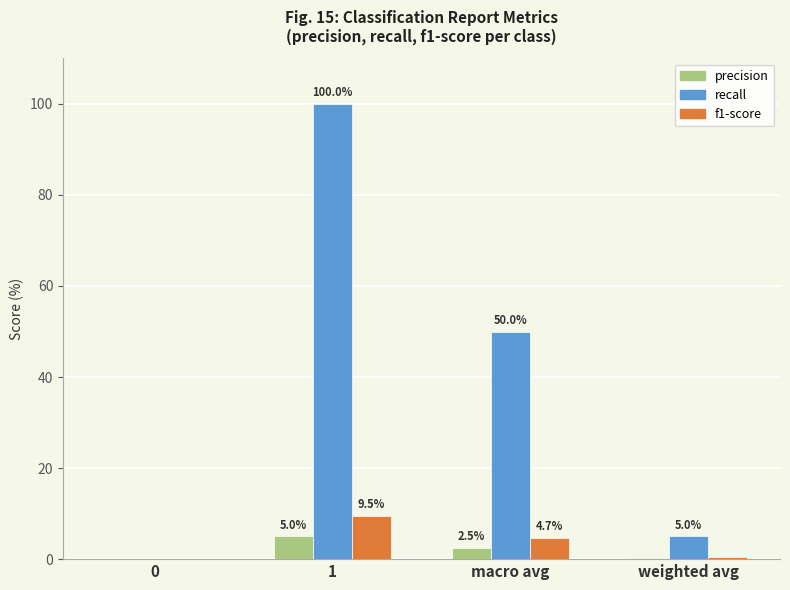

Does the chart contain stacked bars?

No